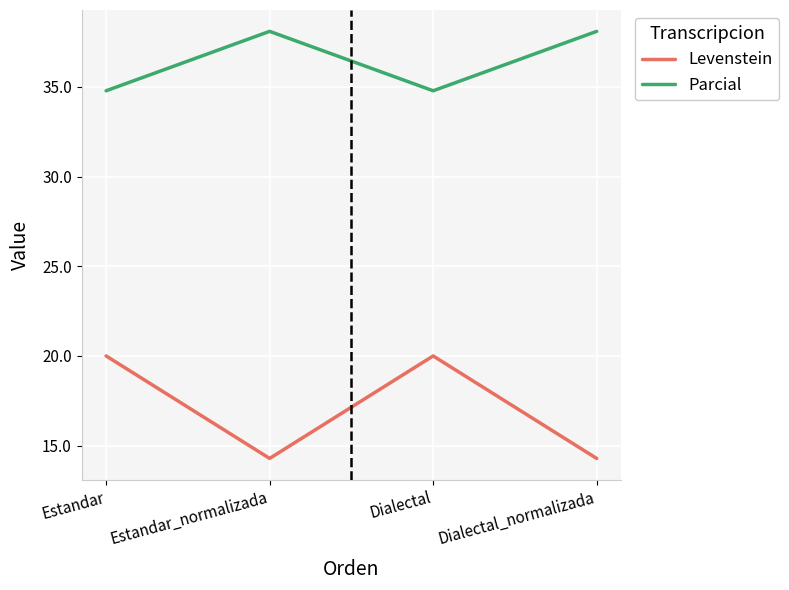

What position from the left is Estandar_normalizada?

2